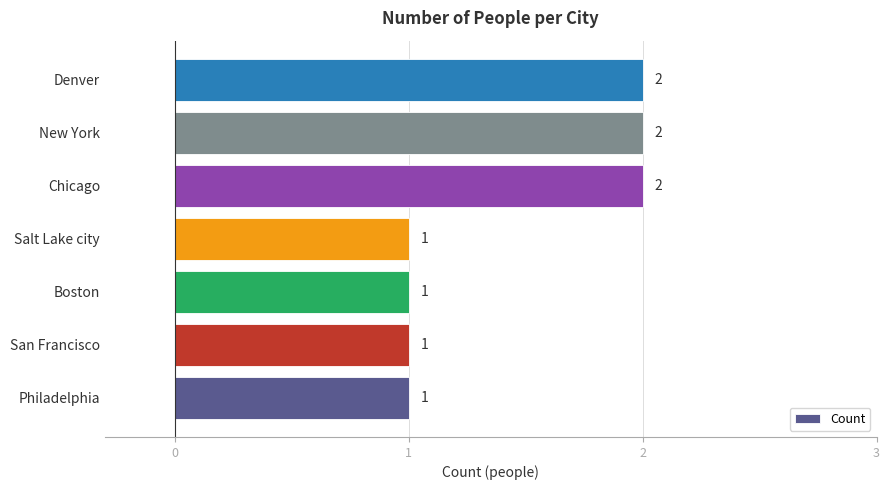

What is the sum of all values?

10